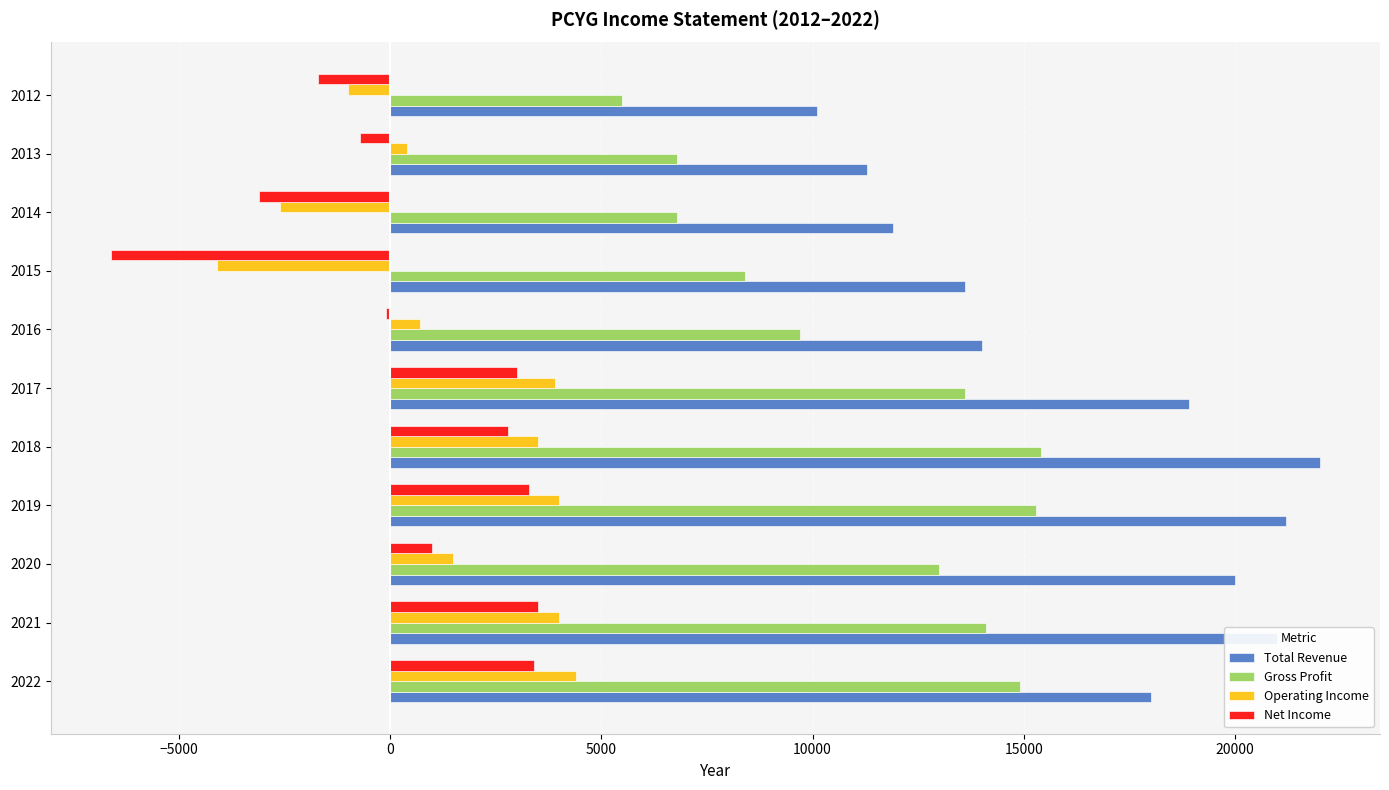

Which series has the largest total across all categories?

Total Revenue